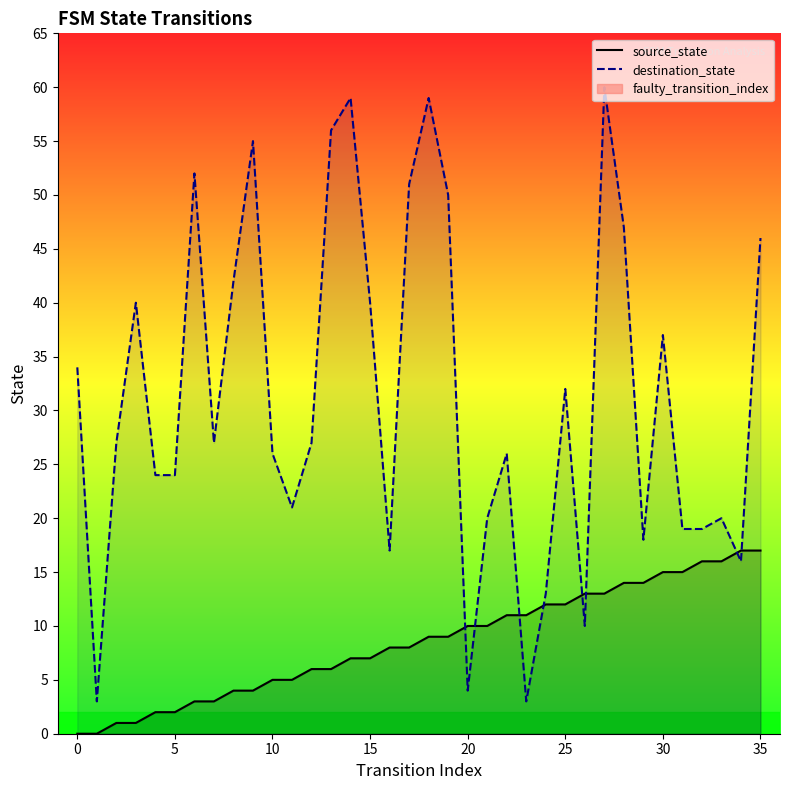

Where do destination_state and source_state first cross each other?

19 and 20